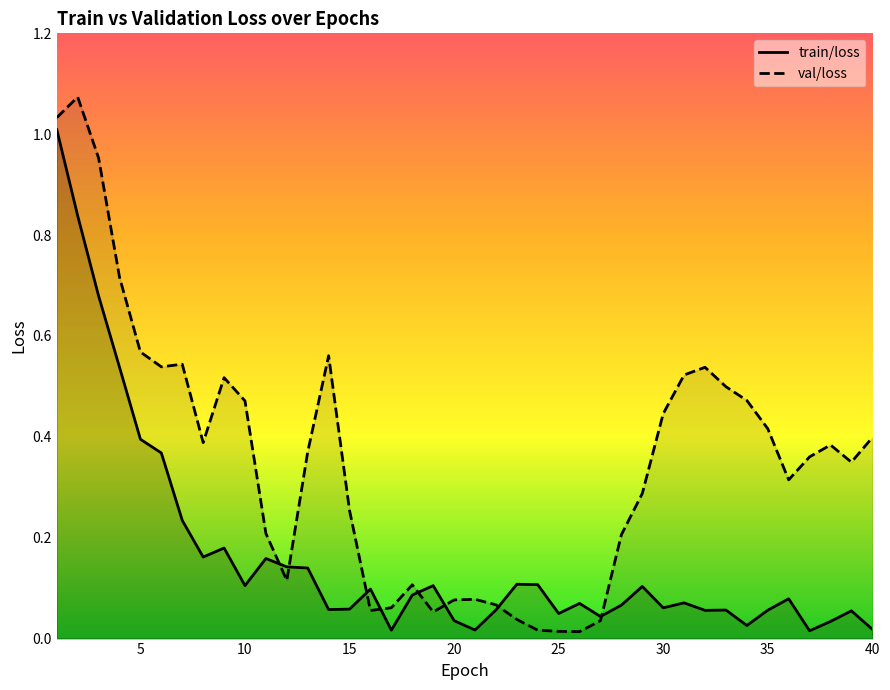

Does the chart have visible grid lines?

No